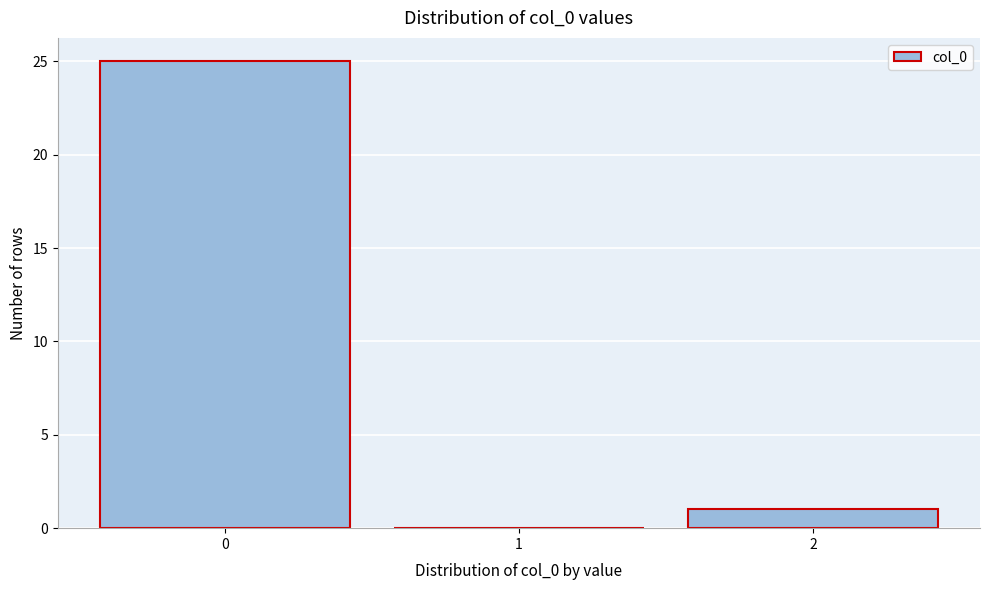

Reading left to right, transcribe this chart: for each bar, give the range it covers on the x-axis and its height. The values are not printed on the chart, so give them approximately, as read against the axis.

-0.5 to 0.5: 25
0.5 to 1.5: 0
1.5 to 2.5: 1